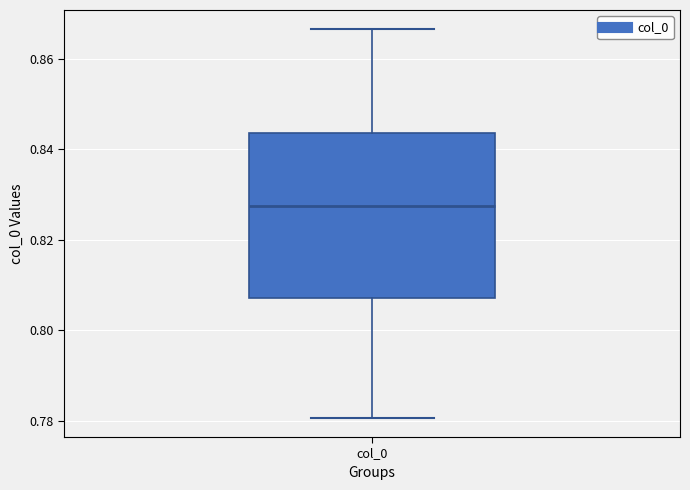

Transcribe this box plot: give where the median line is, the range the box spans, and where the two whiskers end, as read against the y-axis. The values are not printed on the chart, so give them approximately, as read against the axis.

median 0.828, box 0.808 to 0.844, whiskers 0.780 to 0.866